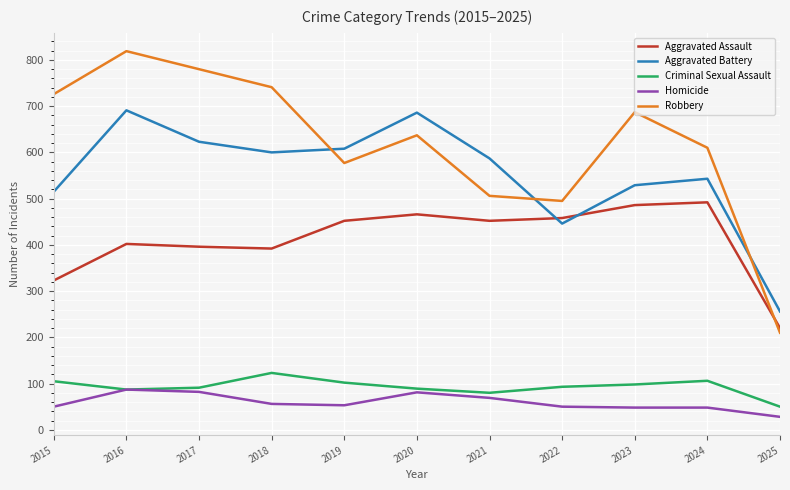

Which series has the widest spread of values?

Robbery